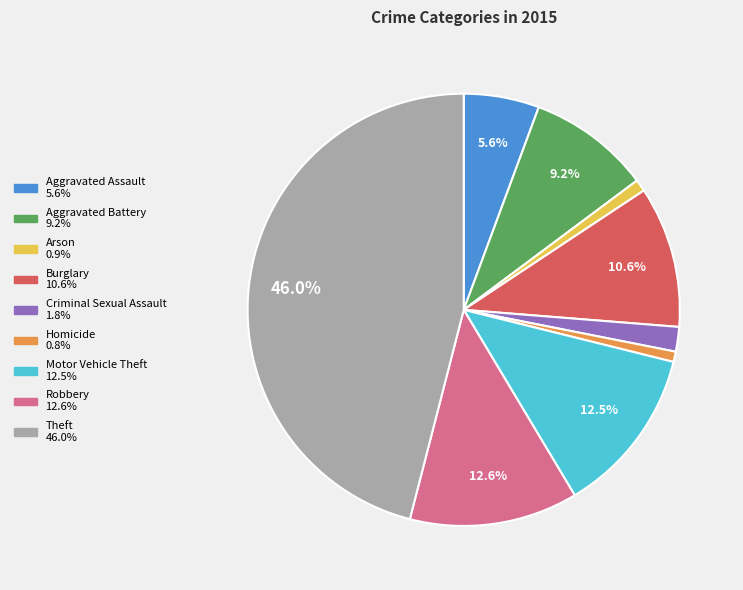

Is there a majority slice in this chart?

No